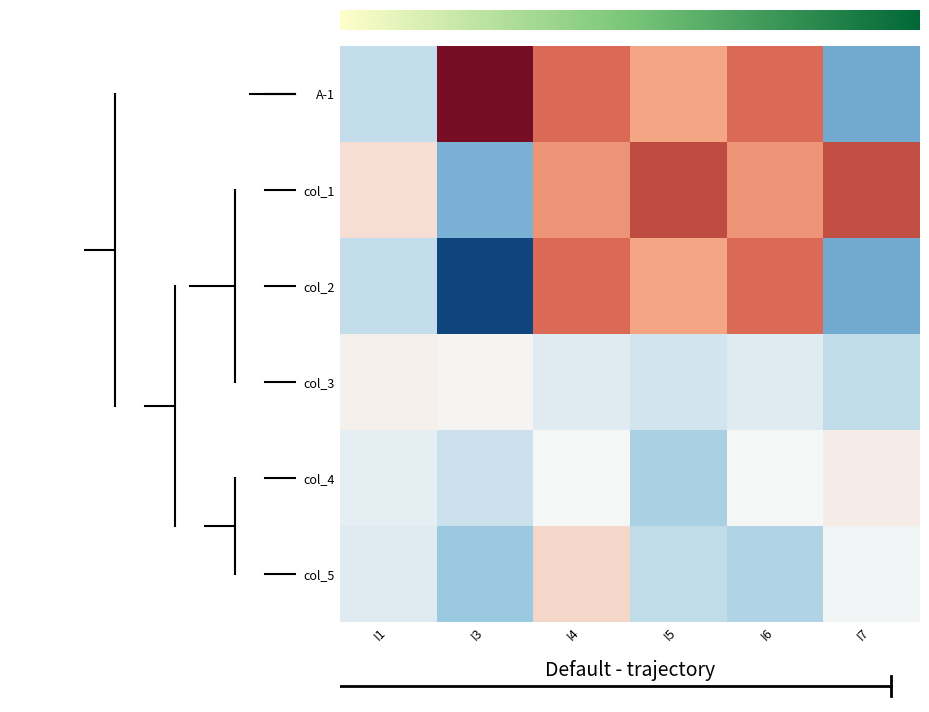

Reading left to right, extract all data points from this chart.

A-1: -0.0	0.6	0.4	0.2	0.4	-0.2
col_1: 0.1	-0.2	0.3	0.5	0.3	0.4
col_2: -0.0	-0.4	0.4	0.2	0.4	-0.2
col_3: 0.1	0.1	0.0	-0.0	0.0	-0.0
col_4: 0.0	-0.0	0.0	-0.1	0.0	0.1
col_5: 0.0	-0.1	0.1	-0.0	-0.1	0.0